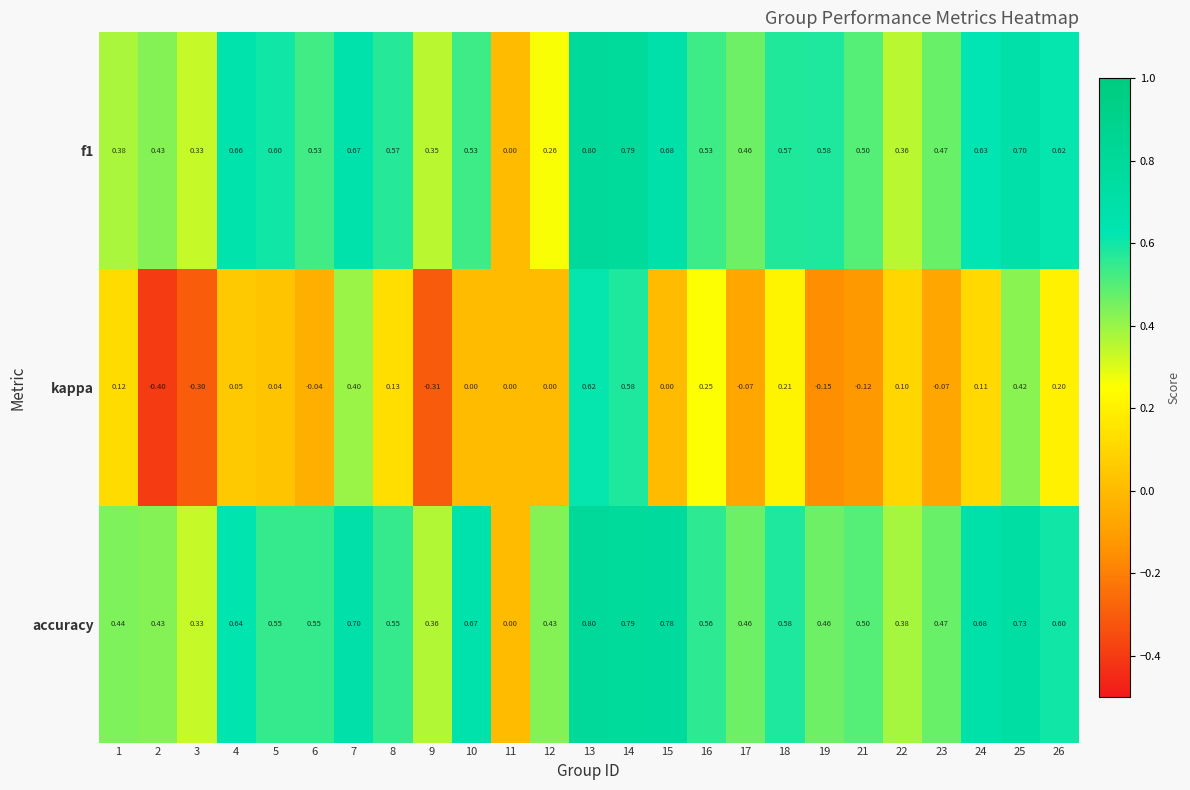

Which series changed the most between 10 and 25?

kappa